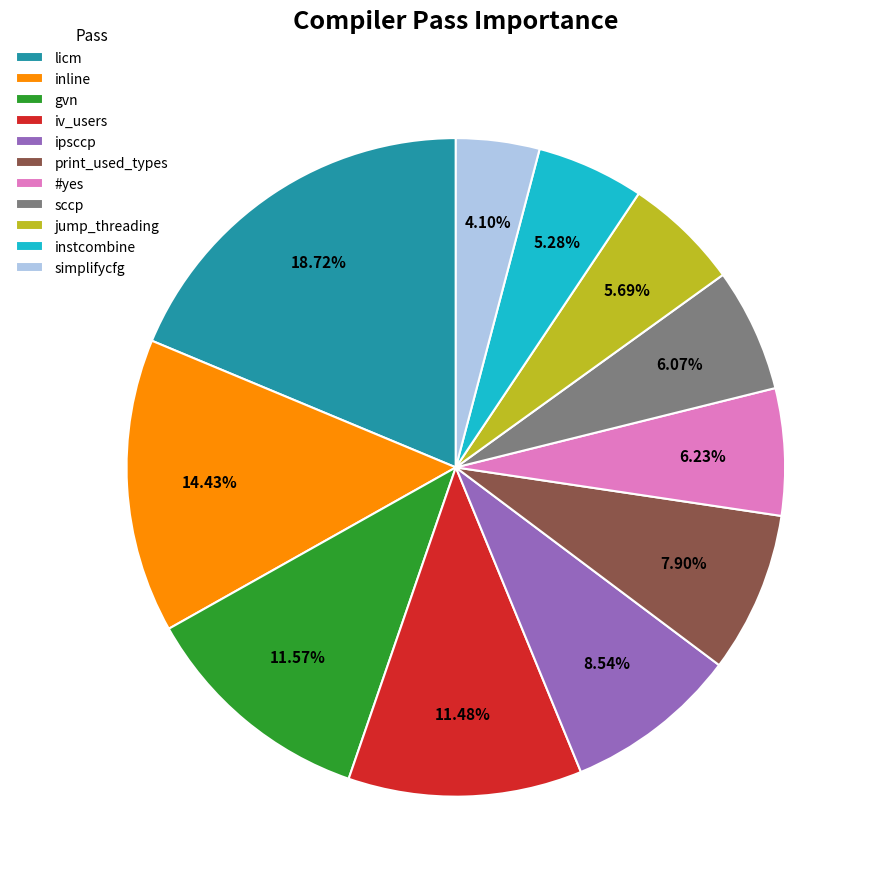

Is gvn the majority of the pie?

No